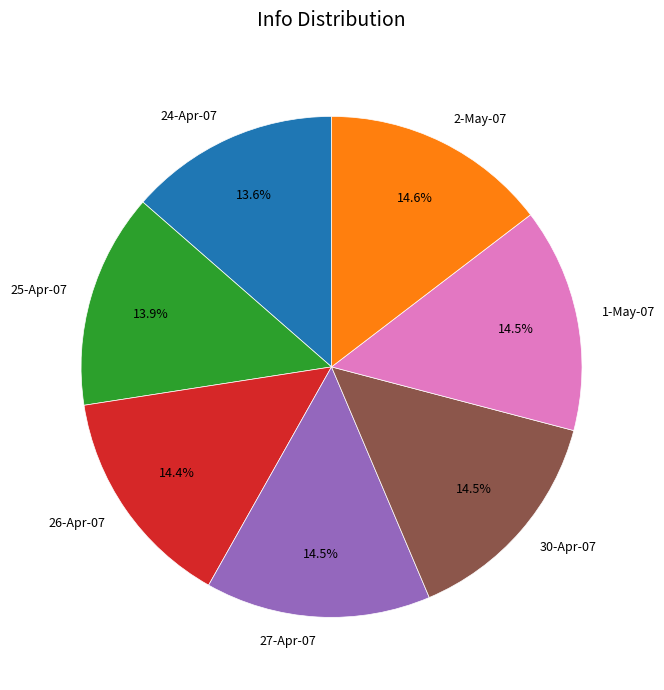

How many segments does this pie chart have?

7